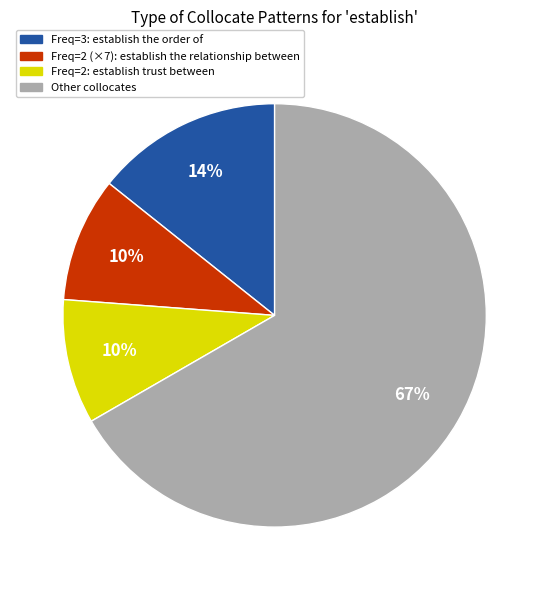

Does Other collocates represent more than half of the total?

Yes